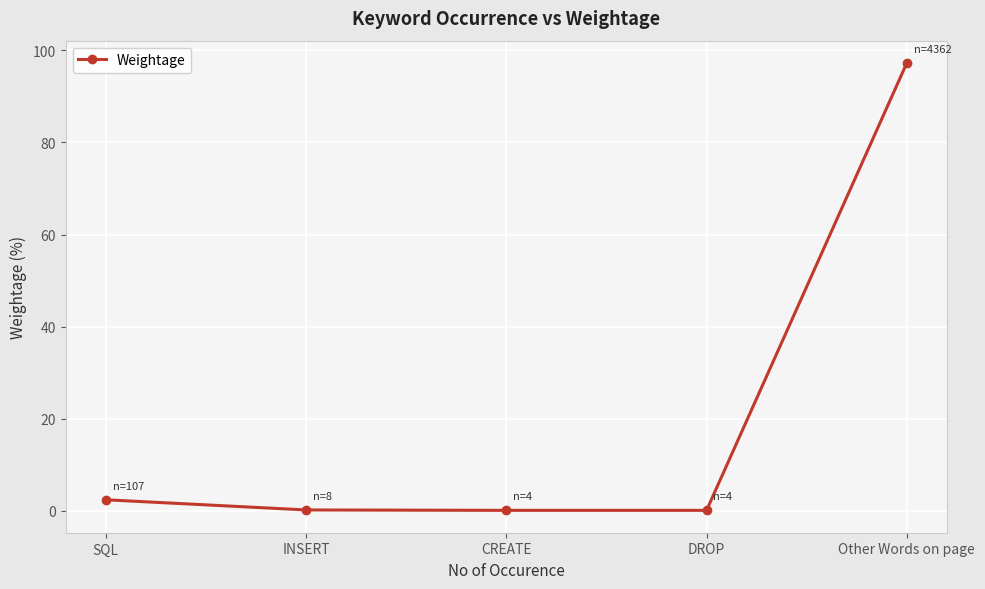

Is it true that the value at Other Words on page is 97.3?

True